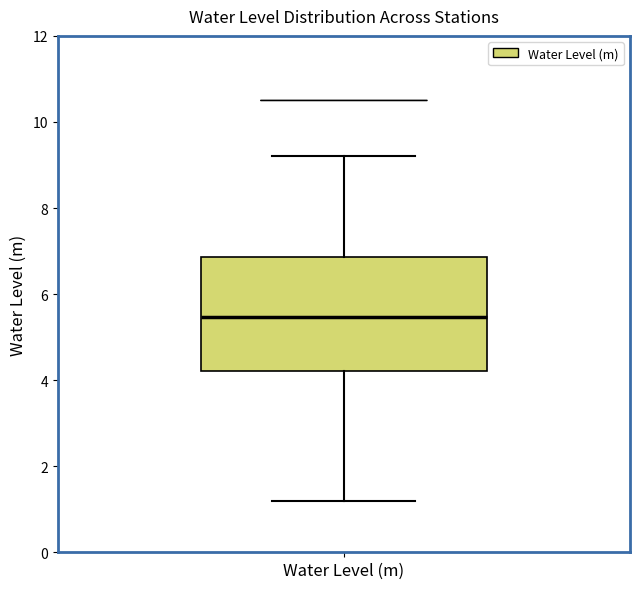

Read this box plot against the y-axis: the position of the median line, the range covered by the box, and the ends of both whiskers. The values are not printed on the chart, so give them approximately, as read against the axis.

median 5.4, box 4.2 to 6.8, whiskers 1.2 to 9.2